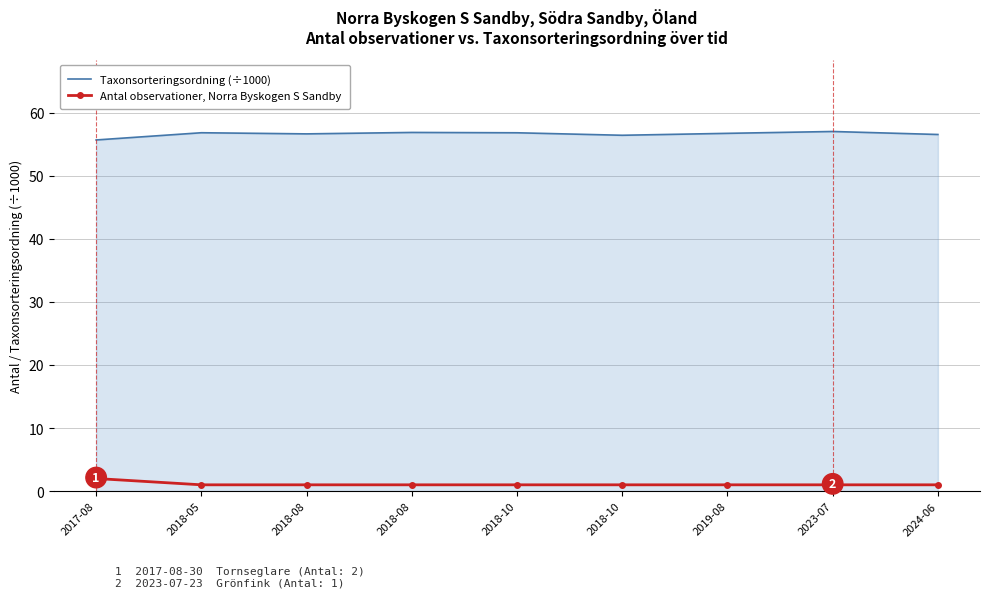

Reading right to left, transcribe all the data shown in this chart.

Taxonsorteringsordning (÷1000): 2024-06=56.5	2023-07=57.0	2019-08=56.7	2018-10=56.4	2018-10=56.8	2018-08=56.9	2018-08=56.6	2018-05=56.8	2017-08=55.7
Antal observationer, Norra Byskogen S Sandby: 2024-06=1.0	2023-07=1.0	2019-08=1.0	2018-10=1.0	2018-10=1.0	2018-08=1.0	2018-08=1.0	2018-05=1.0	2017-08=2.0